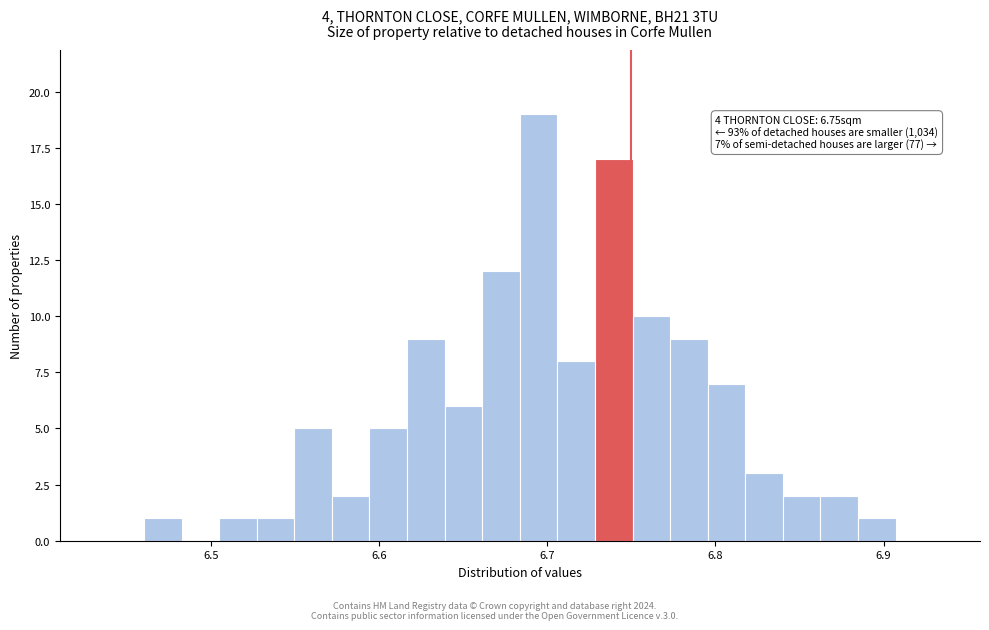

Read against the x-axis, roughly where is the centre of the tallest bar?

6.69